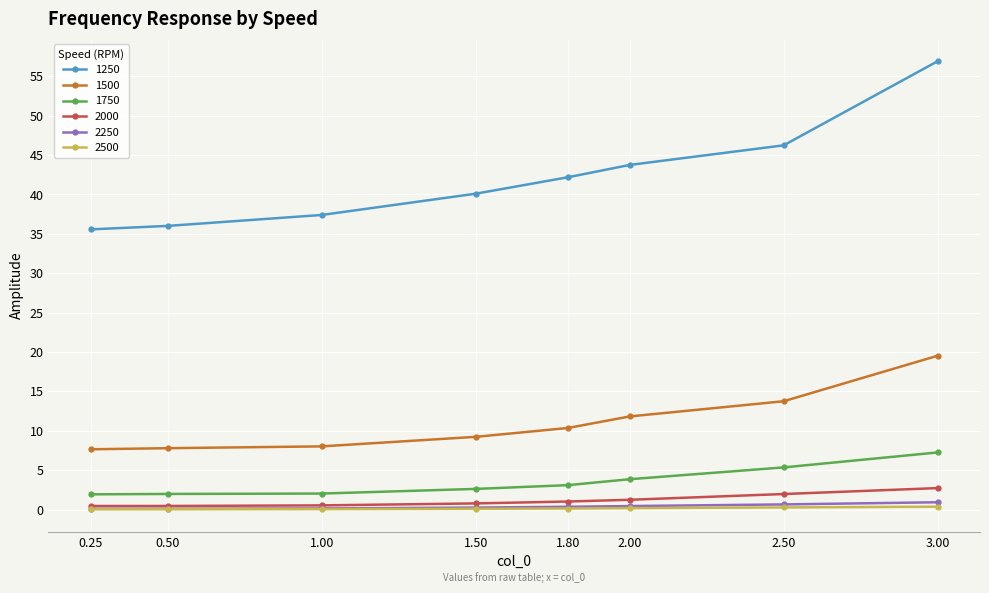

At which category is the sum across all series the highest?

3.00